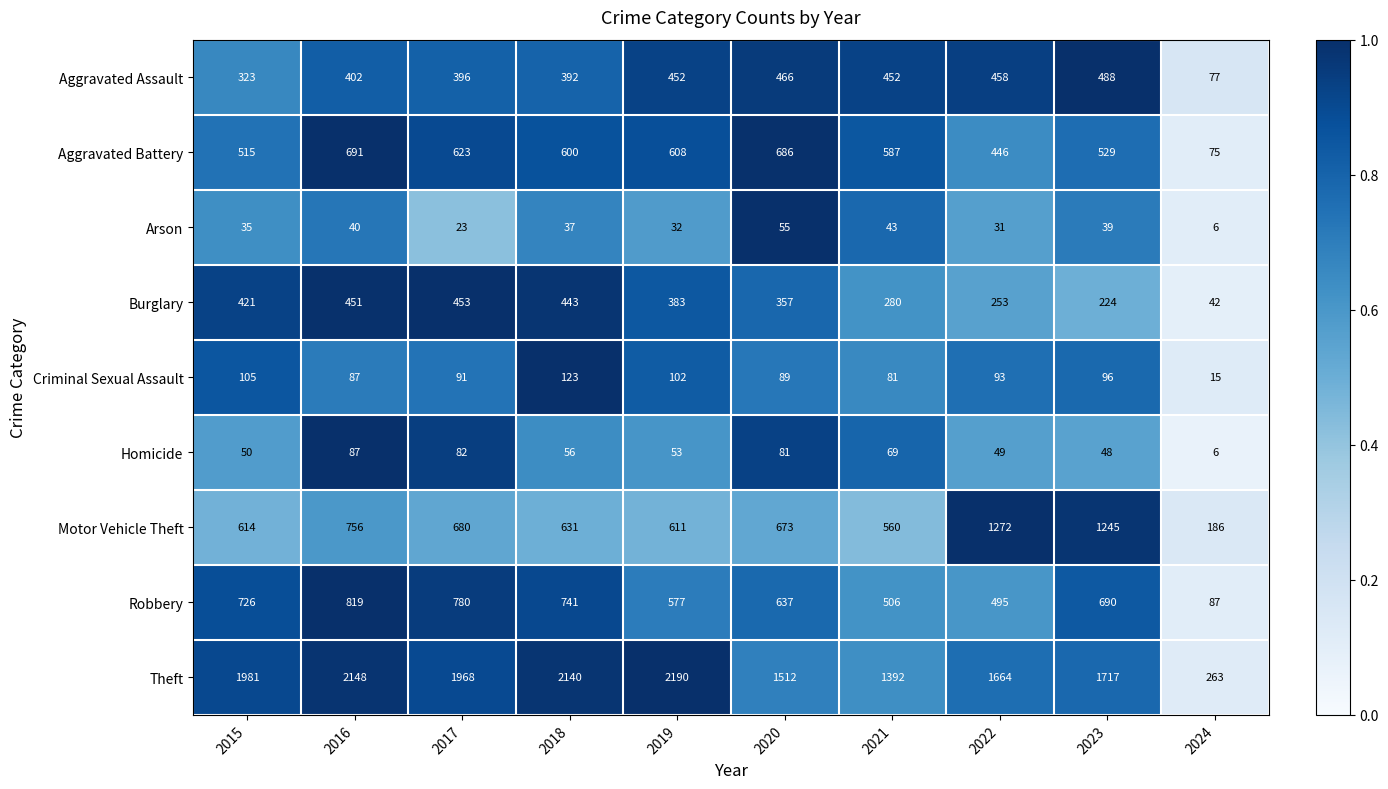

Is it true that Burglary equals 280 at 2021?

True